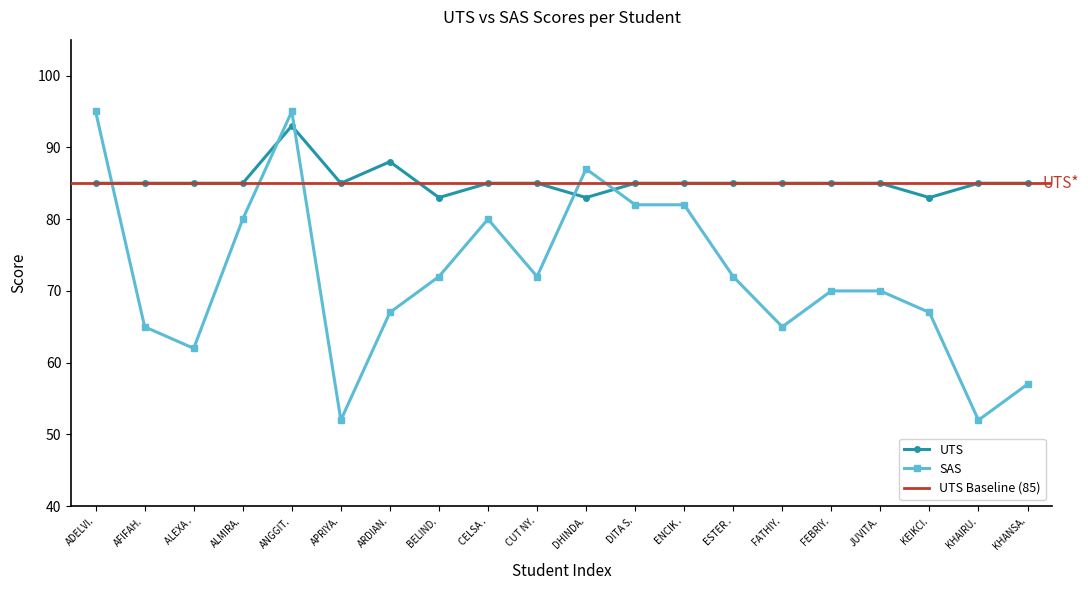

What is the value of the SAS point at the 14th from the left?

72